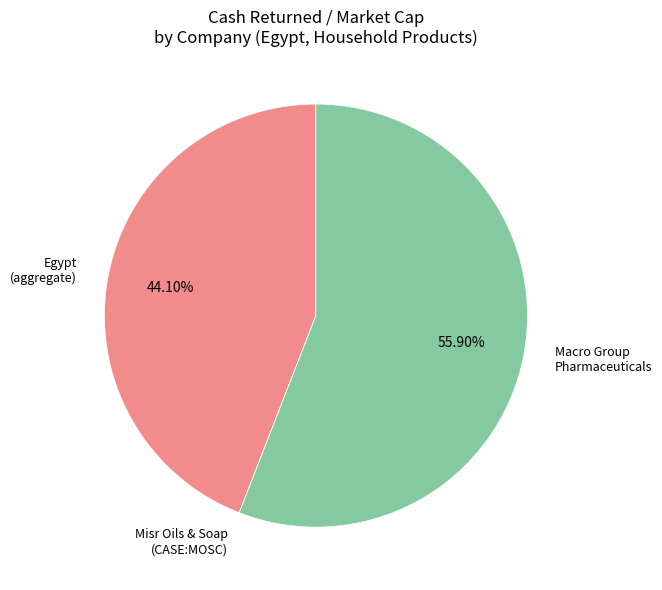

Approximately how many times larger is the value at Macro Group Pharmaceuticals compared to Egypt (aggregate)?

1.3